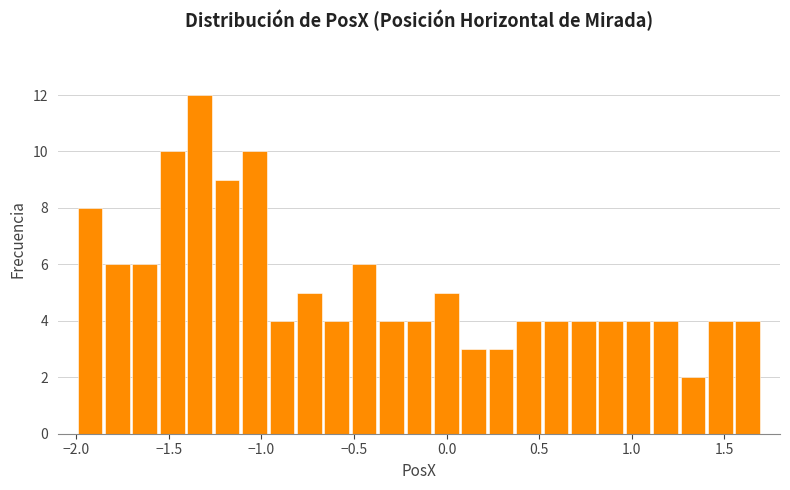

Read against the x-axis, roughly where is the centre of the tallest bar?

-1.35